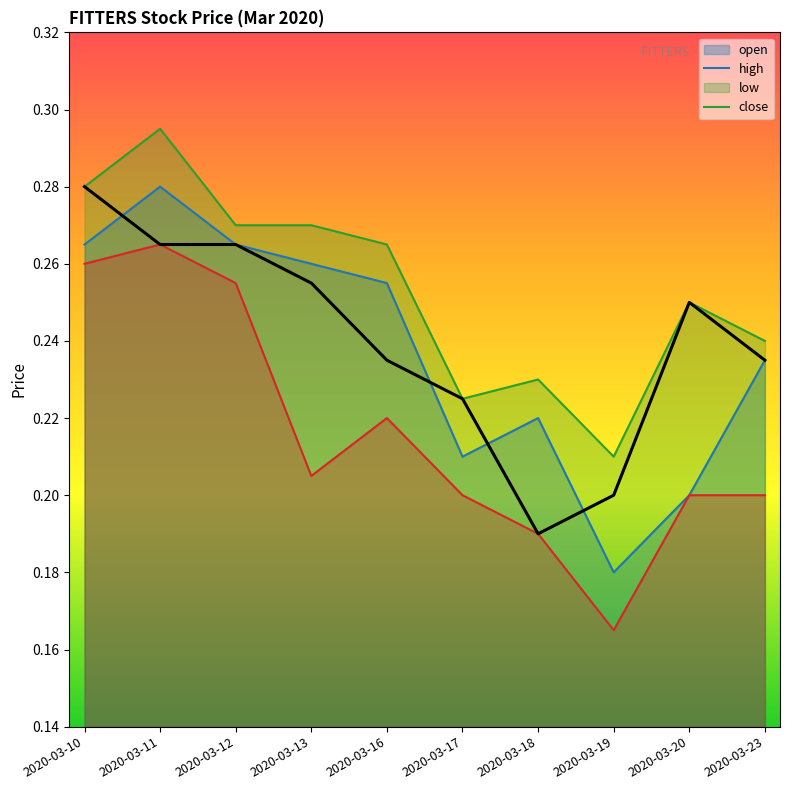

Reading left to right, extract all data points from this chart.

open: 0.3	0.3	0.3	0.3	0.3	0.2	0.2	0.2	0.2	0.2
high: 0.3	0.3	0.3	0.3	0.3	0.2	0.2	0.2	0.2	0.2
low: 0.3	0.3	0.3	0.2	0.2	0.2	0.2	0.2	0.2	0.2
close: 0.3	0.3	0.3	0.3	0.2	0.2	0.2	0.2	0.2	0.2